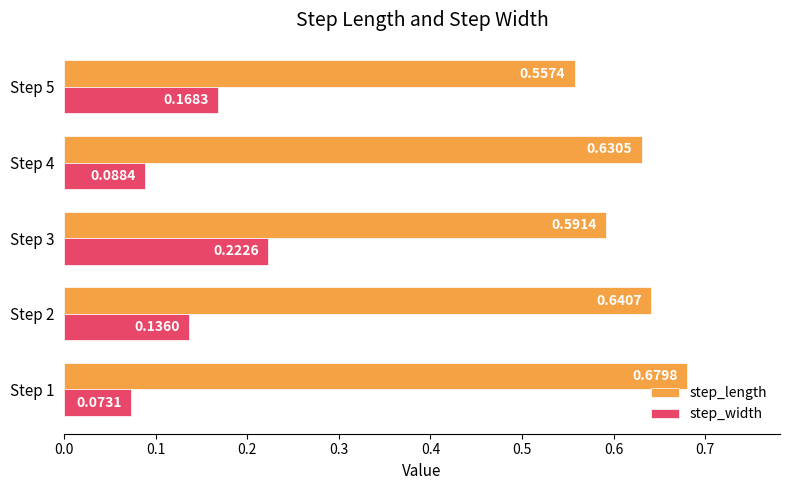

What is the sum of the step_length values at Step 2 and Step 4?

1.3